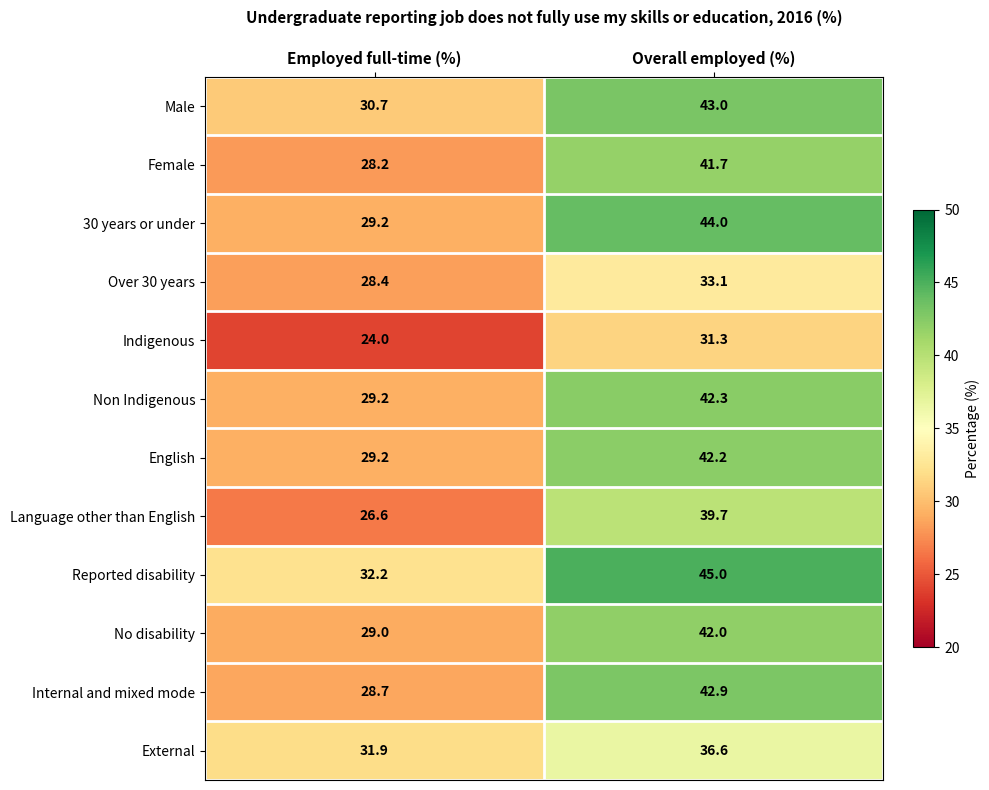

Which series has the largest range (max minus min)?

30 years or under